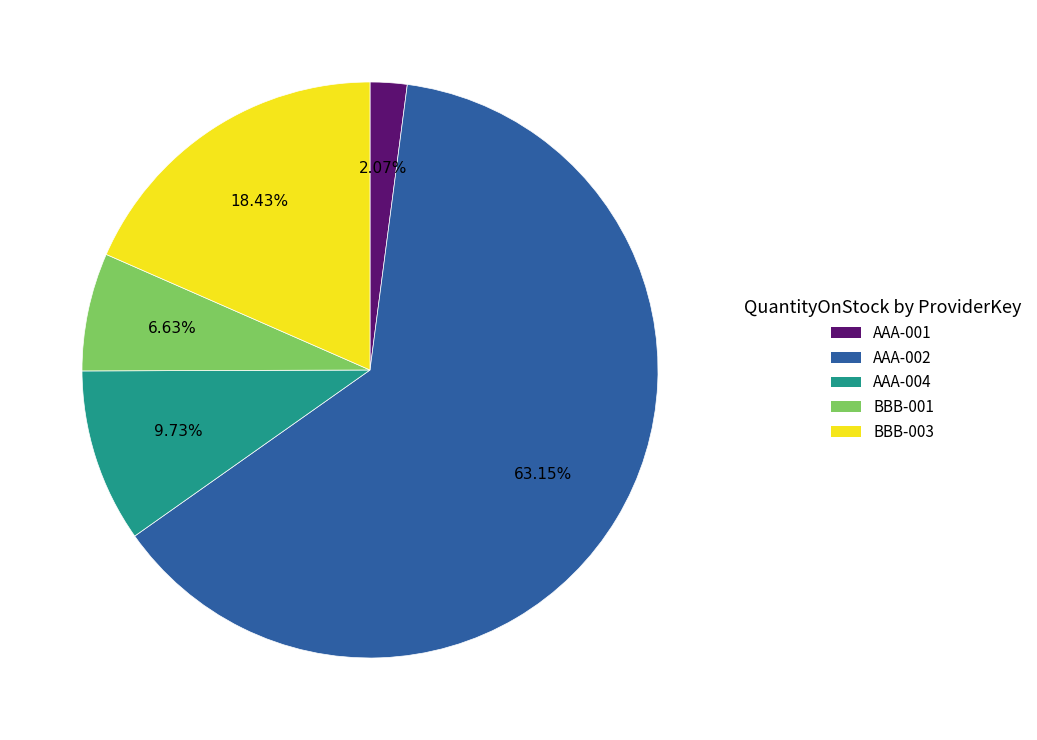

To the nearest percent, what is the combined percentage of AAA-002 and AAA-004?

73%